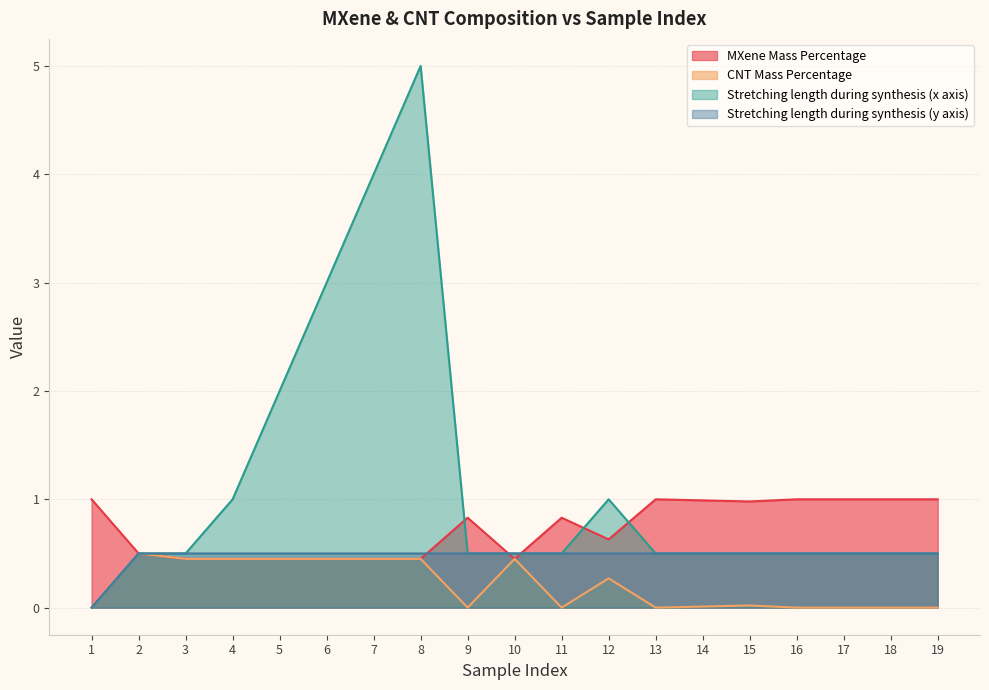

What is the sum of the Stretching length during synthesis (x axis) values at 15 and 4?

1.5